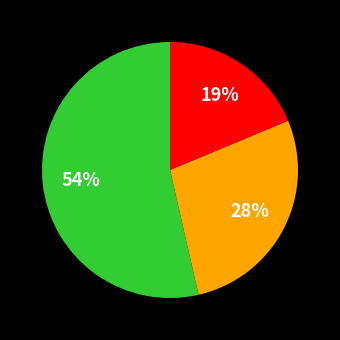

Is there any slice that represents more than half of the pie?

Yes